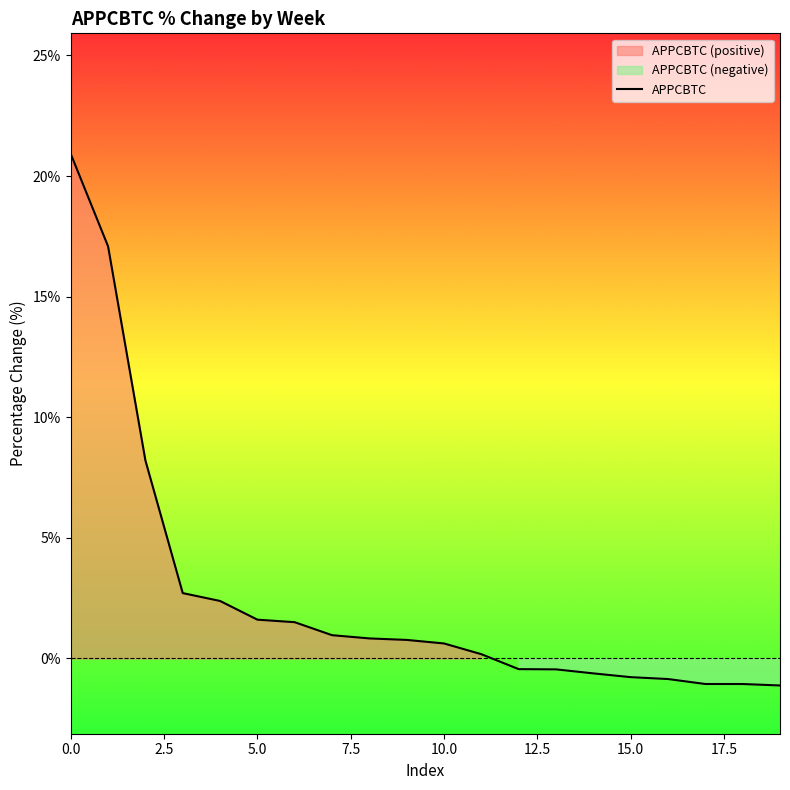

What is the lowest value of the APPCBTC series?

-1.1